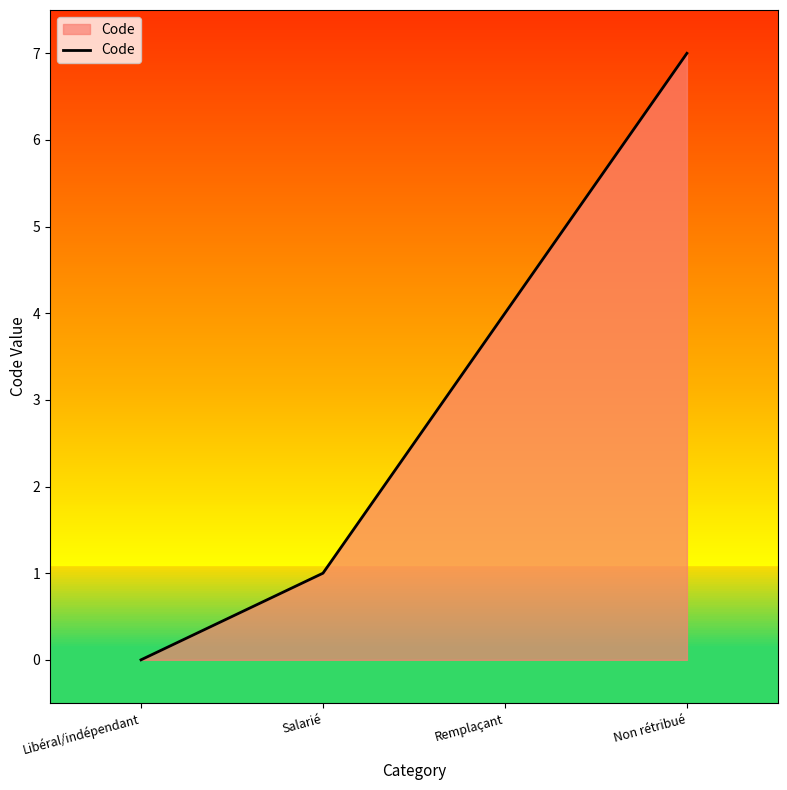

True or false: the data has more than 0 interior local peaks.

False